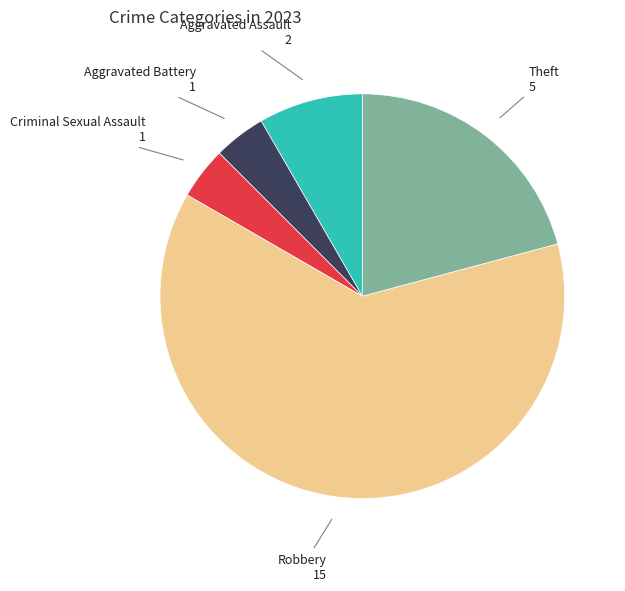

Is there any slice that represents more than half of the pie?

Yes